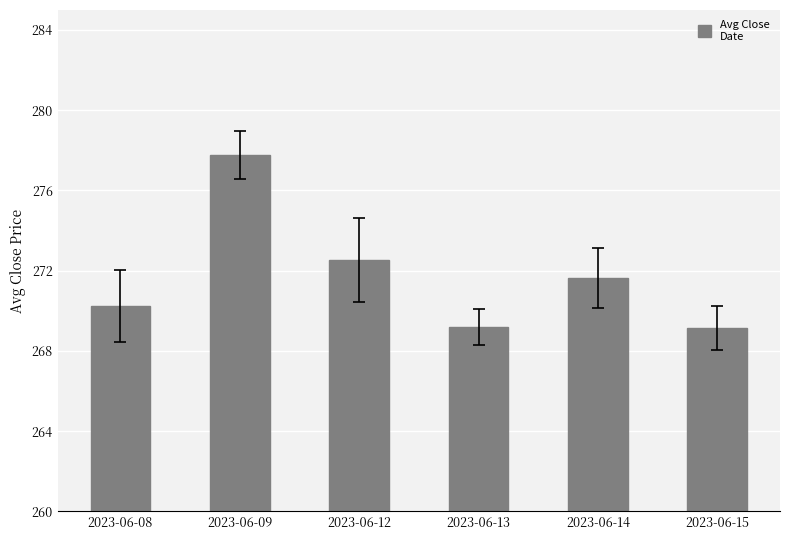

Count the number of categories in the chart.

6